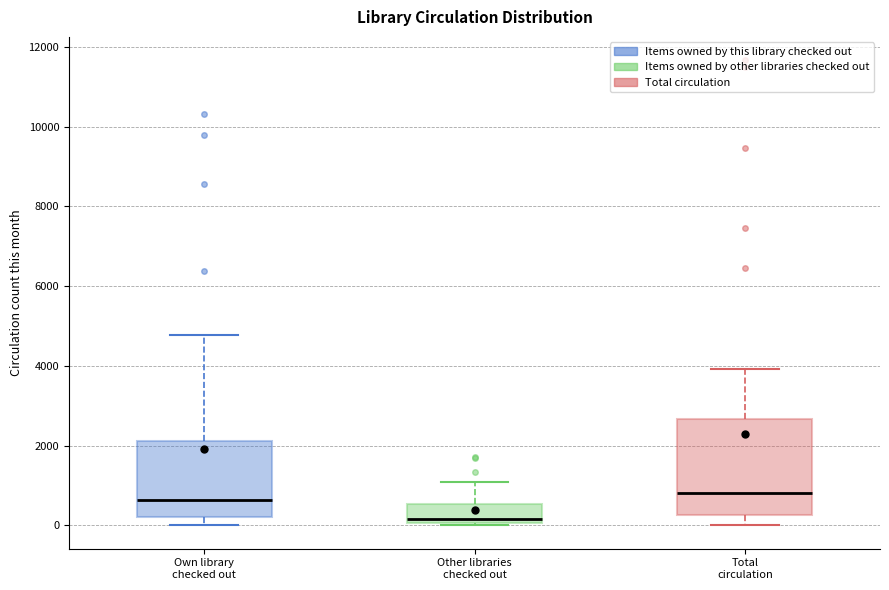

Reading left to right, transcribe this box plot: for each box, give where its median line is, the range the box spans, and where its two whiskers end, as read against the y-axis. The values are not printed on the chart, so give them approximately, as read against the axis.

Own library checked out: median 600, box 200 to 2200, whiskers 0 to 4800
Other libraries checked out: median 200, box 0 to 600, whiskers 0 to 1000
Total circulation: median 800, box 200 to 2600, whiskers 0 to 4000